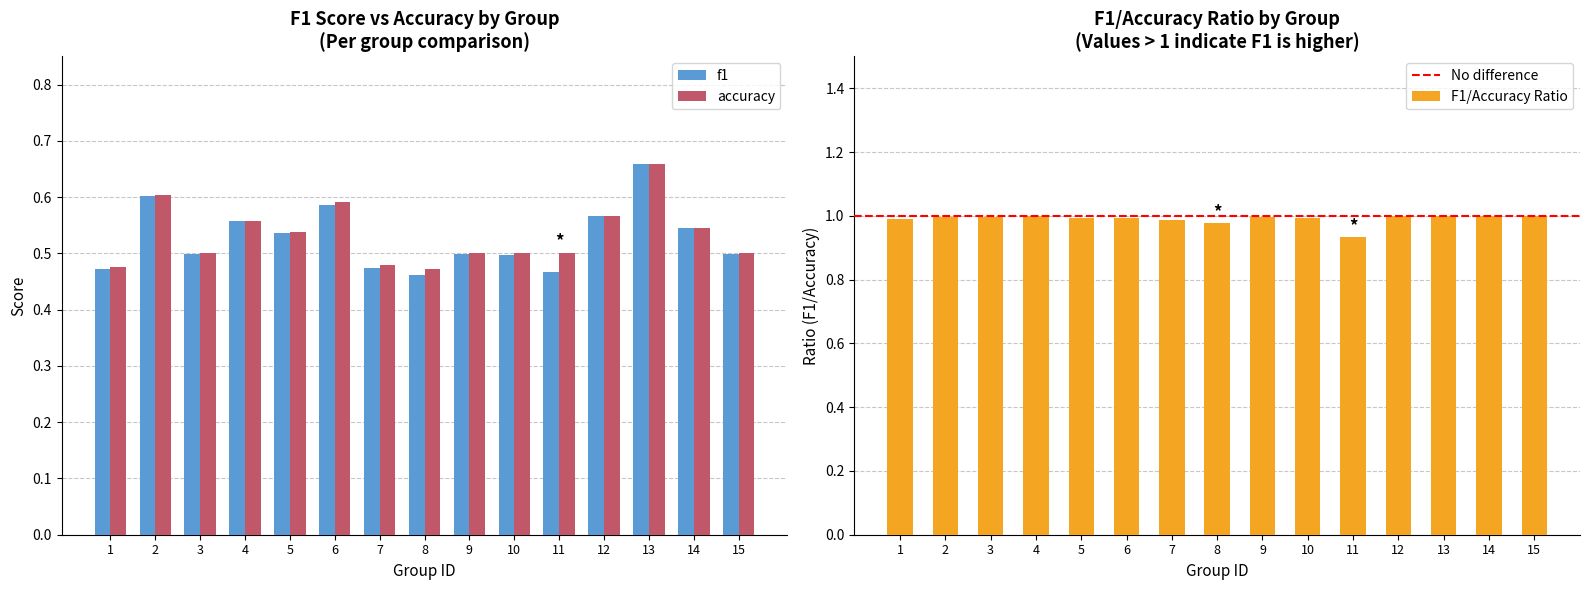

Reading right to left, list all the values displayed in this chart.

f1: 0.5	0.5	0.7	0.6	0.5	0.5	0.5	0.5	0.5	0.6	0.5	0.6	0.5	0.6	0.5
accuracy: 0.5	0.5	0.7	0.6	0.5	0.5	0.5	0.5	0.5	0.6	0.5	0.6	0.5	0.6	0.5